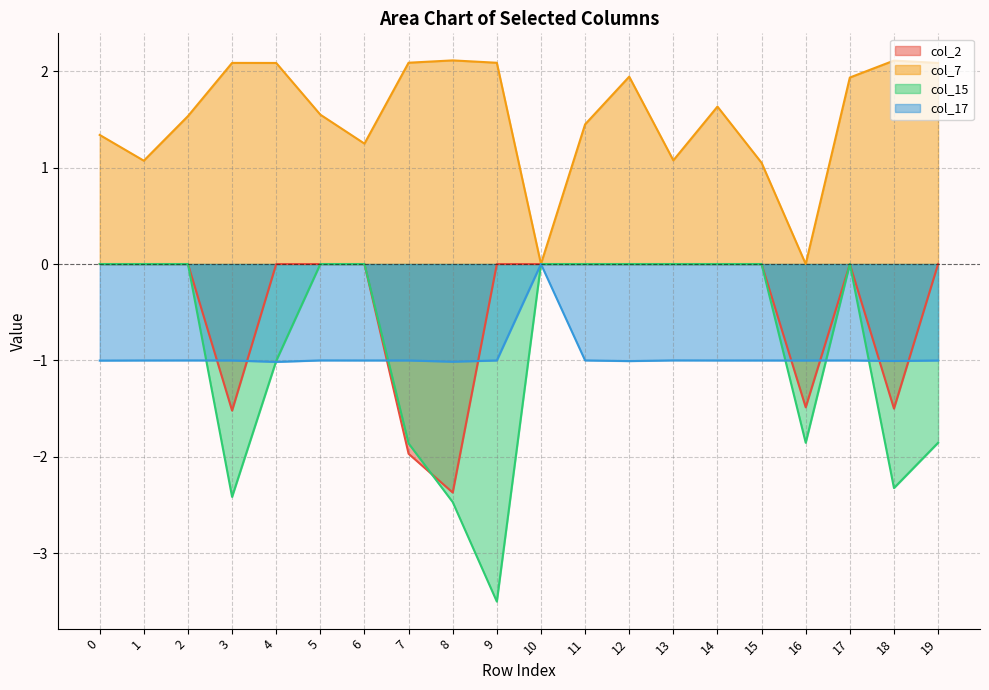

Reading right to left, transcribe all the data shown in this chart.

col_2: 19=0.0	18=-1.5	17=0.0	16=-1.5	15=0.0	14=0.0	13=0.0	12=0.0	11=0.0	10=0.0	9=0.0	8=-2.4	7=-2.0	6=0.0	5=0.0	4=0.0	3=-1.5	2=0.0	1=0.0	0=0.0
col_7: 19=2.1	18=2.1	17=1.9	16=0.0	15=1.1	14=1.6	13=1.1	12=1.9	11=1.4	10=0.0	9=2.1	8=2.1	7=2.1	6=1.2	5=1.6	4=2.1	3=2.1	2=1.5	1=1.1	0=1.3
col_15: 19=-1.9	18=-2.3	17=0.0	16=-1.9	15=0.0	14=0.0	13=0.0	12=0.0	11=0.0	10=0.0	9=-3.5	8=-2.5	7=-1.9	6=0.0	5=0.0	4=-1.0	3=-2.4	2=0.0	1=0.0	0=0.0
col_17: 19=-1.0	18=-1.0	17=-1.0	16=-1.0	15=-1.0	14=-1.0	13=-1.0	12=-1.0	11=-1.0	10=0.0	9=-1.0	8=-1.0	7=-1.0	6=-1.0	5=-1.0	4=-1.0	3=-1.0	2=-1.0	1=-1.0	0=-1.0